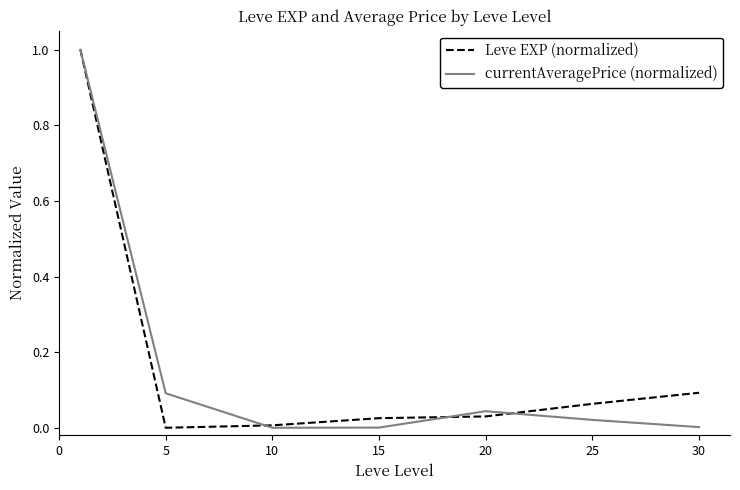

What is the greatest value displayed?

1.0